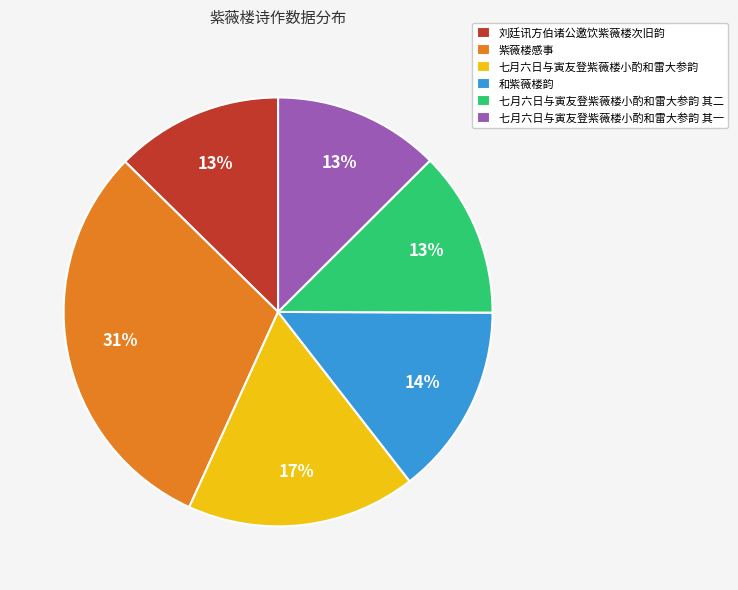

Which category has the biggest portion of the pie?

紫薇楼感事